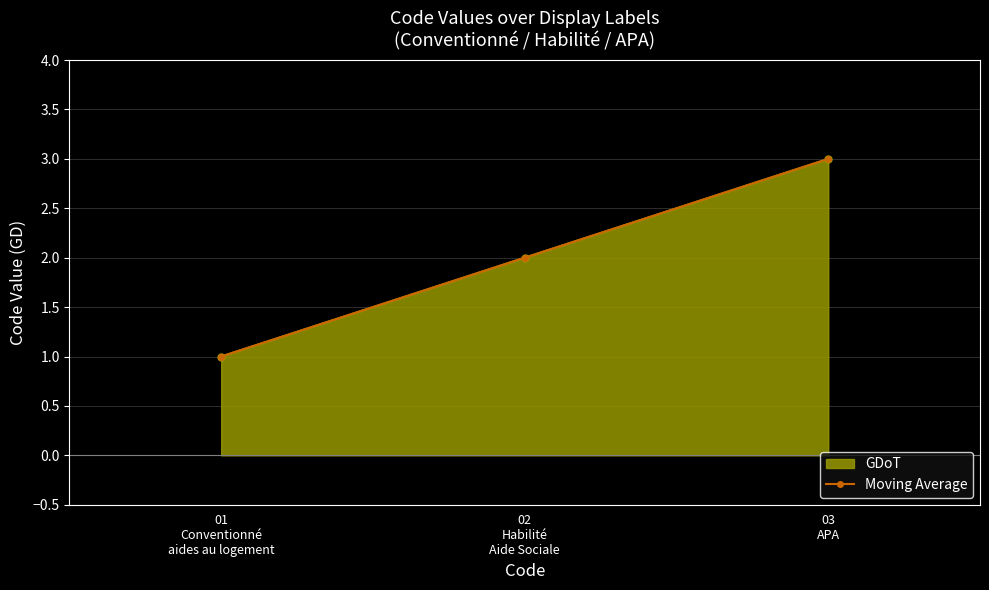

Reading right to left, transcribe all the data shown in this chart.

3	2	1